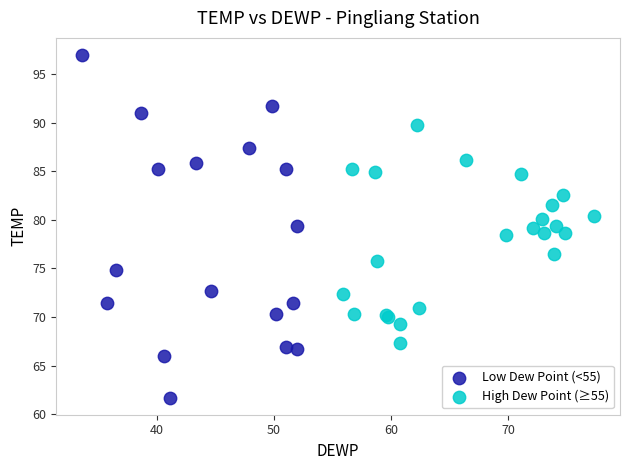

Which series contains the lowest Y value?

Low Dew Point (<55)